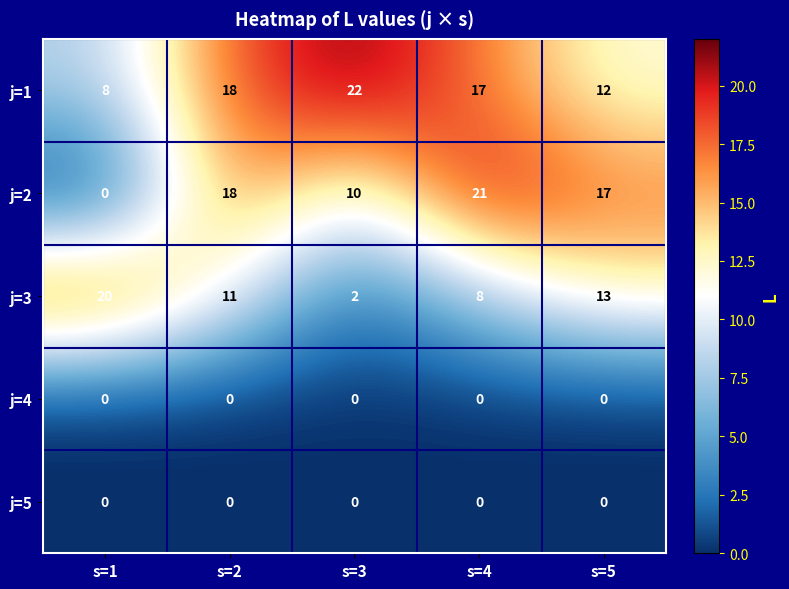

Count the number of data series in this chart.

5